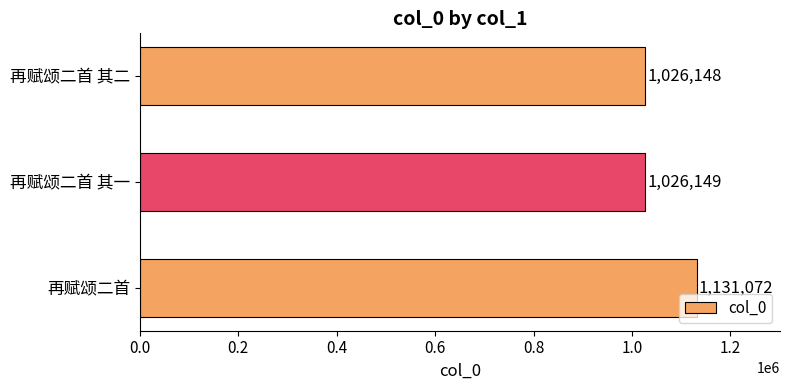

What is the average value?

1061123